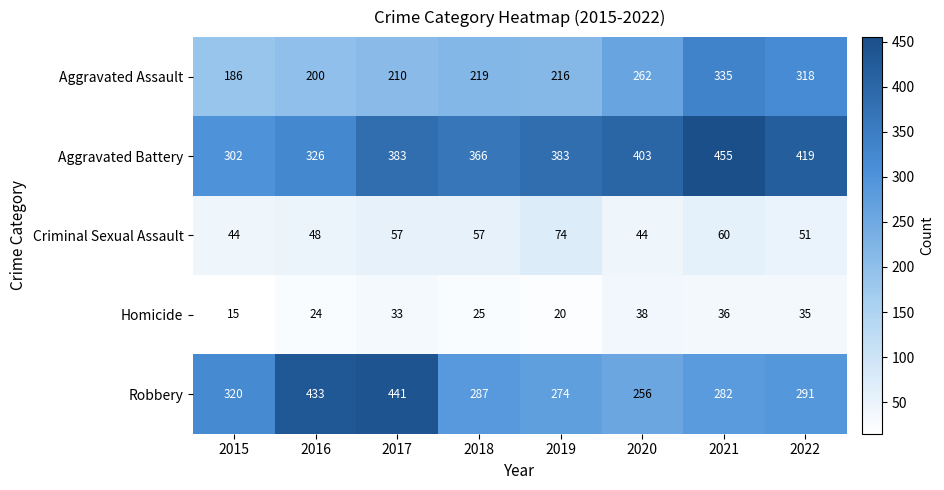

What is the difference between the highest and lowest values at 2018?

341